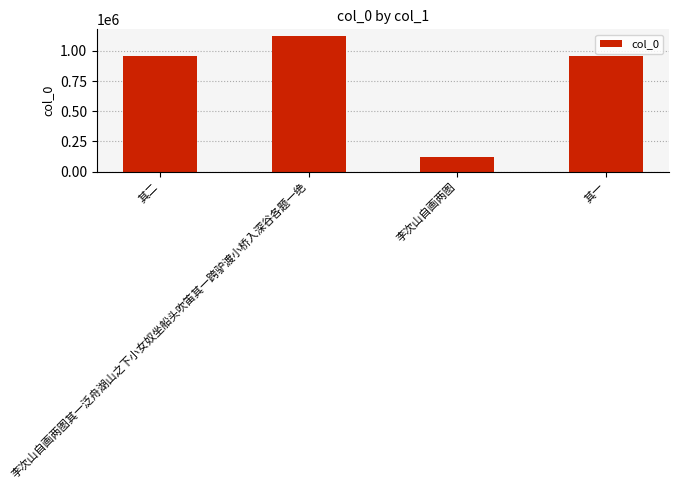

Which has a higher value, 李次山自画两图其一泛舟湖山之下小女奴坐船头吹笛其一跨驴渡小桥入深谷各题一绝 or 其二?

李次山自画两图其一泛舟湖山之下小女奴坐船头吹笛其一跨驴渡小桥入深谷各题一绝